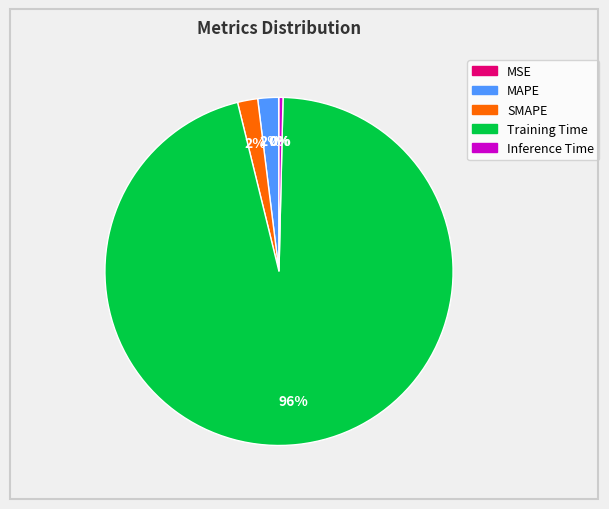

To the nearest percent, what is the difference between the largest and smallest slice percentages?

96%